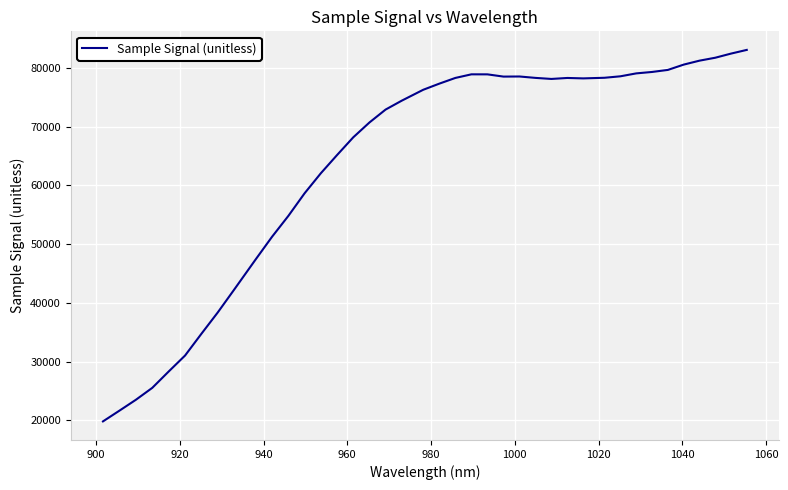

What is the difference between the maximum and minimum values?

63232